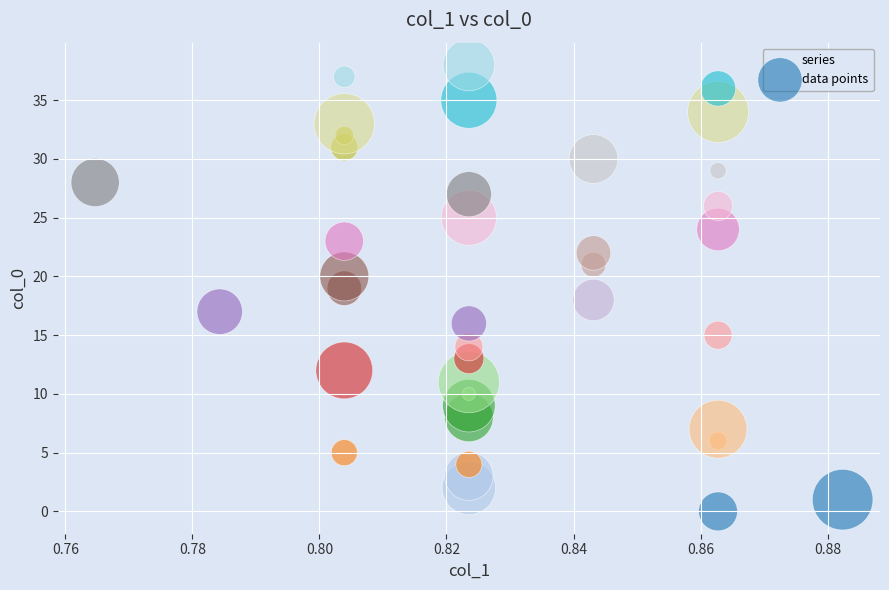

What is the range of Y values (max minus min)?

38